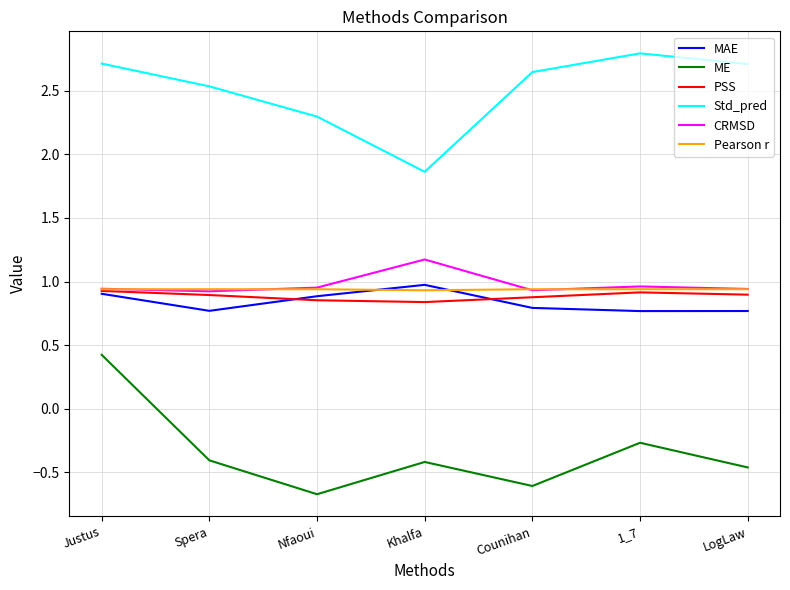

Which series changed the most between Nfaoui and 1_7?

Std_pred